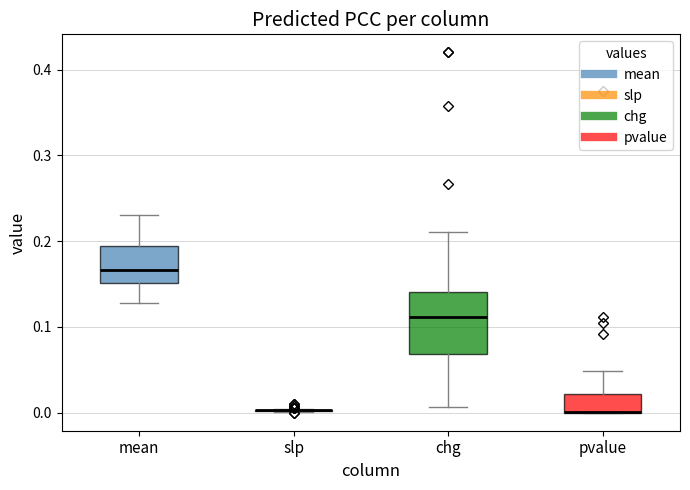

Where is the lower edge of the box for pvalue on the y-axis? The values are not printed on the chart, so give them approximately, as read against the axis.

0.00